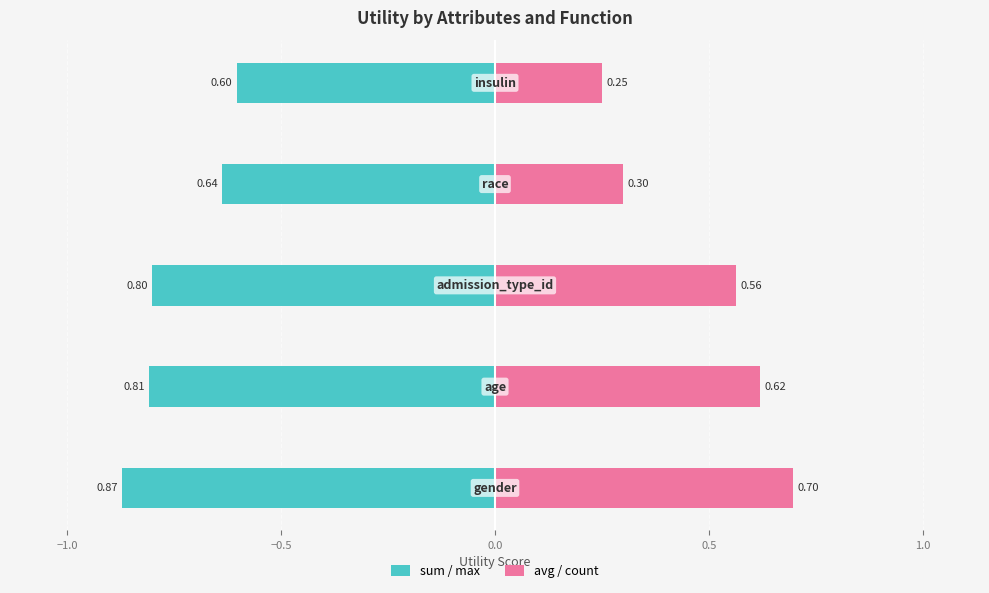

What is the minimum value for avg / count?

0.2